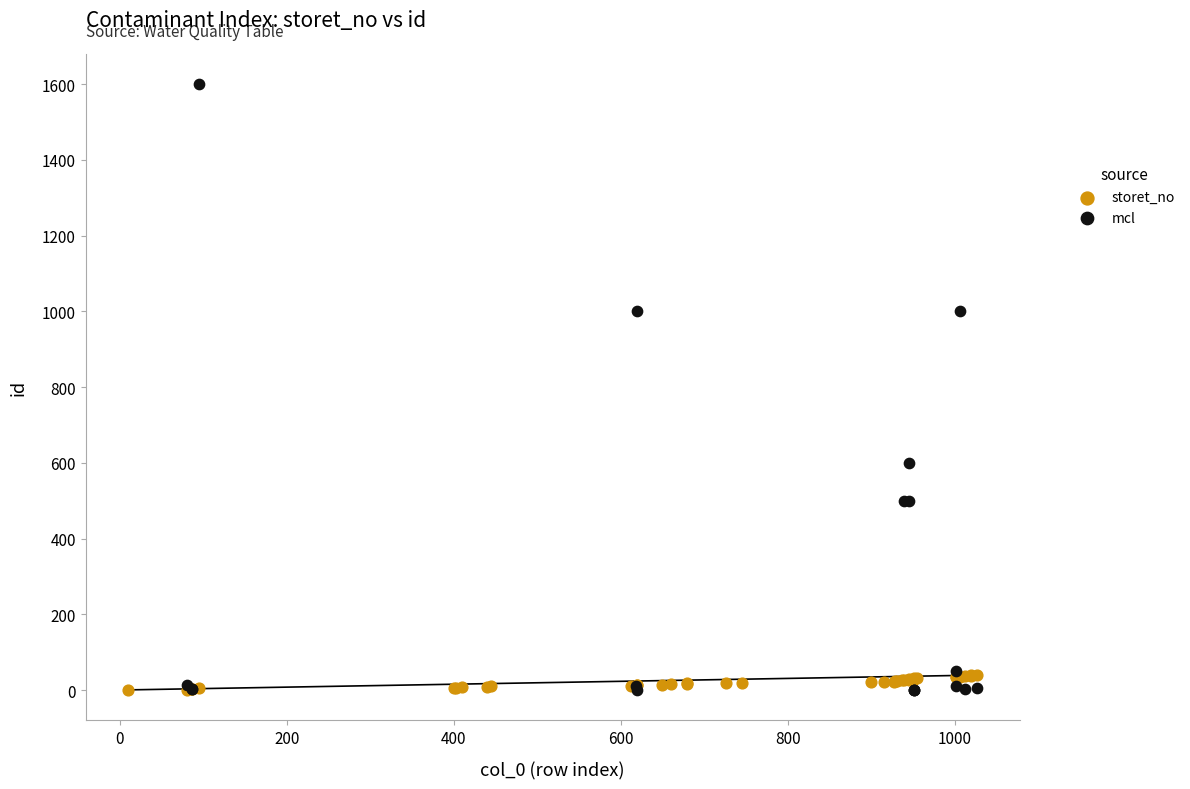

What are all the series names shown in the legend?

storet_no, mcl